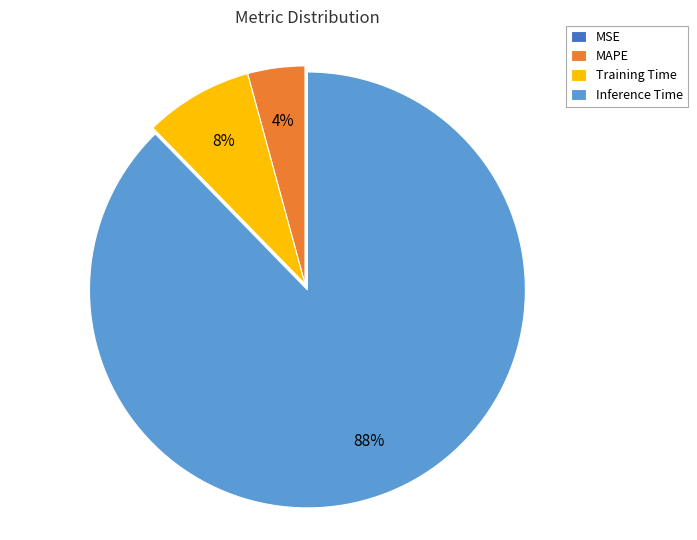

What is the majority slice?

Inference Time